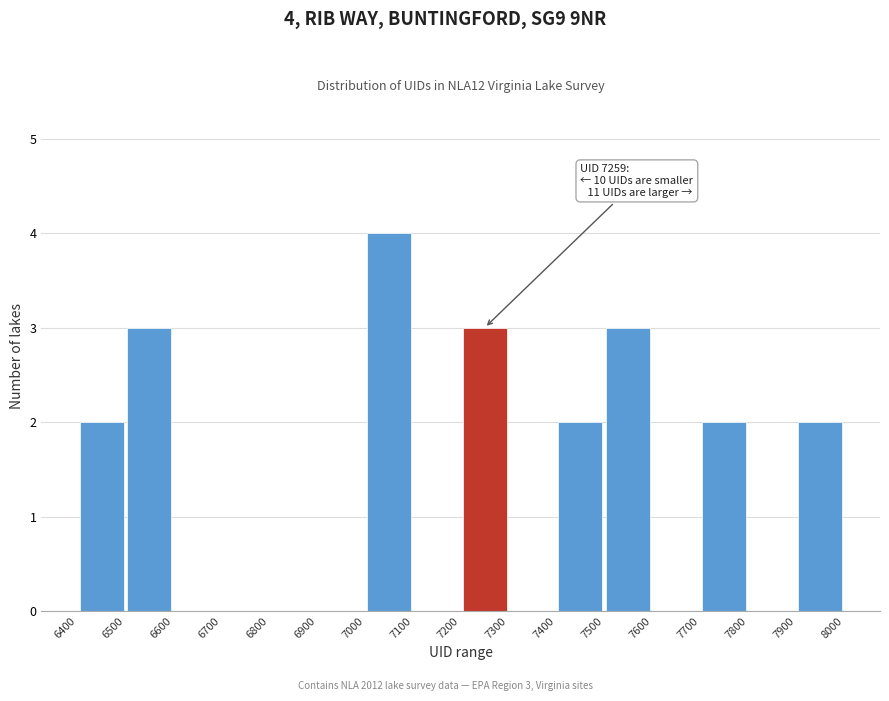

Over which range of the x-axis is the bar tallest?

7000 to 7100